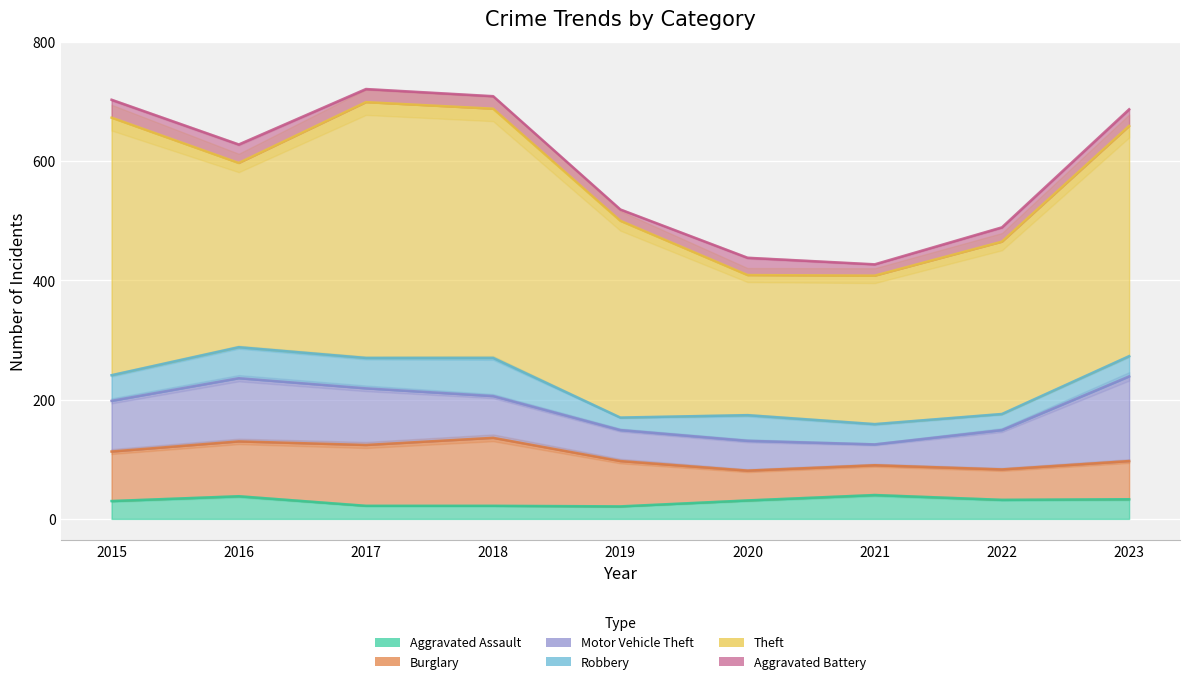

Is the value of Theft at 2023 greater than the value of Aggravated Battery at 2018?

Yes